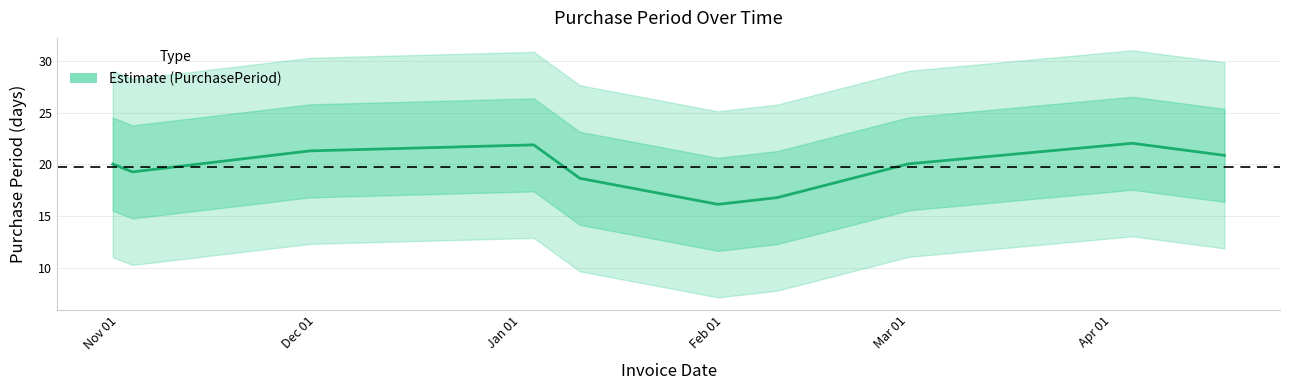

How many lines are shown in the chart?

1